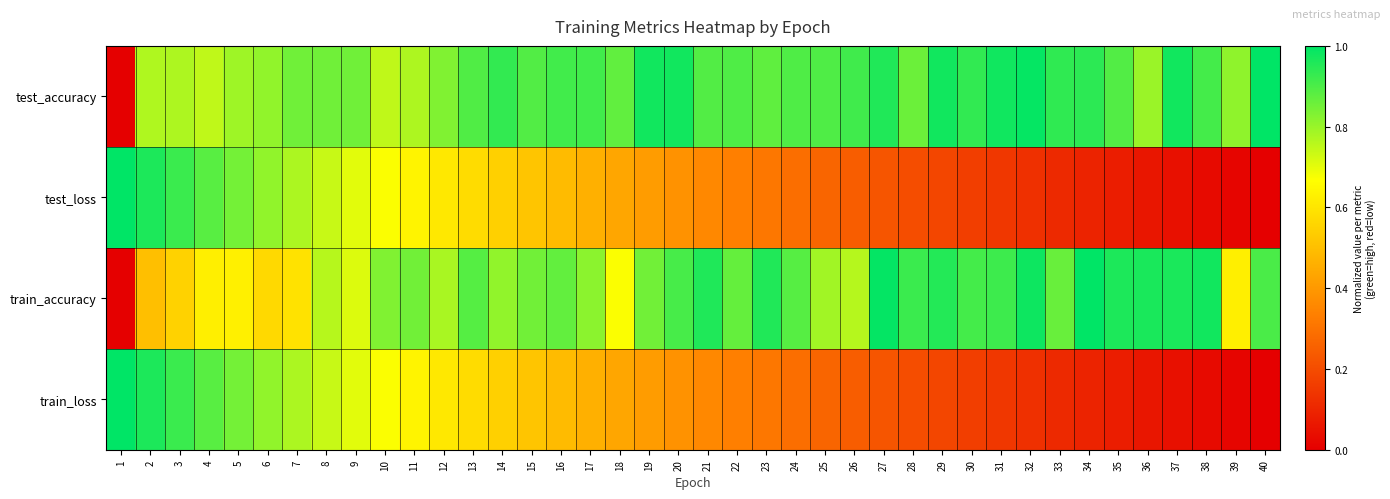

At which category does the chart reach its minimum across all series?

1